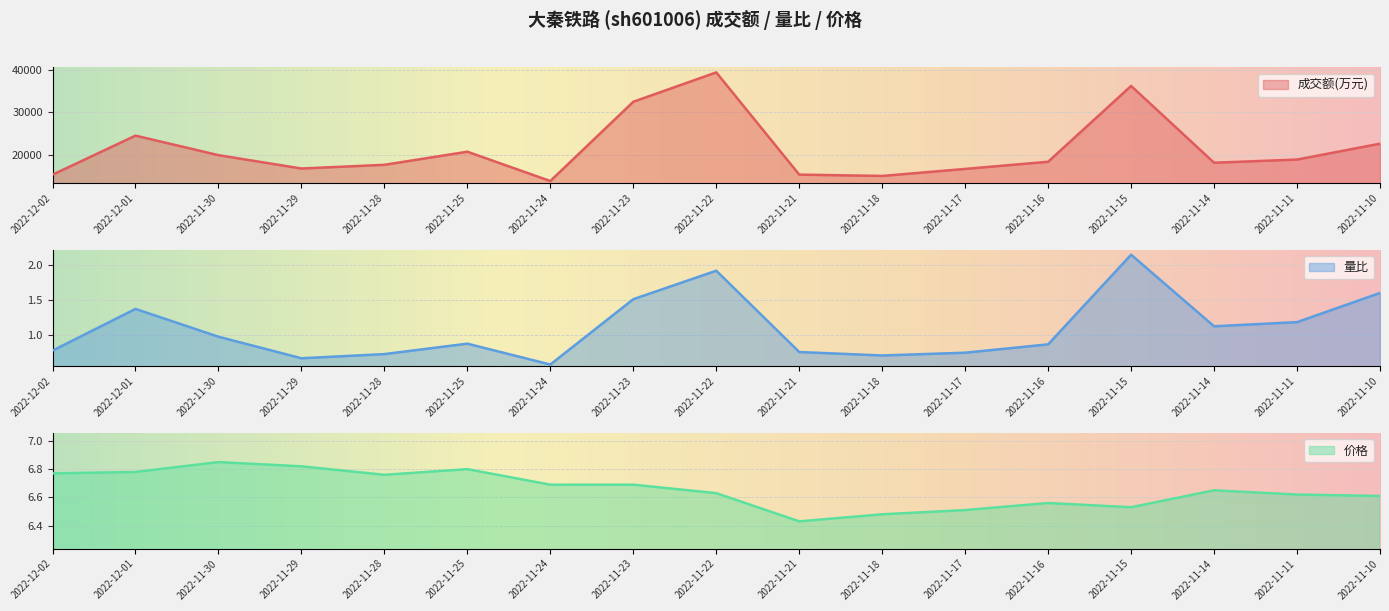

What is the lowest value of the 价格 series?

6.4